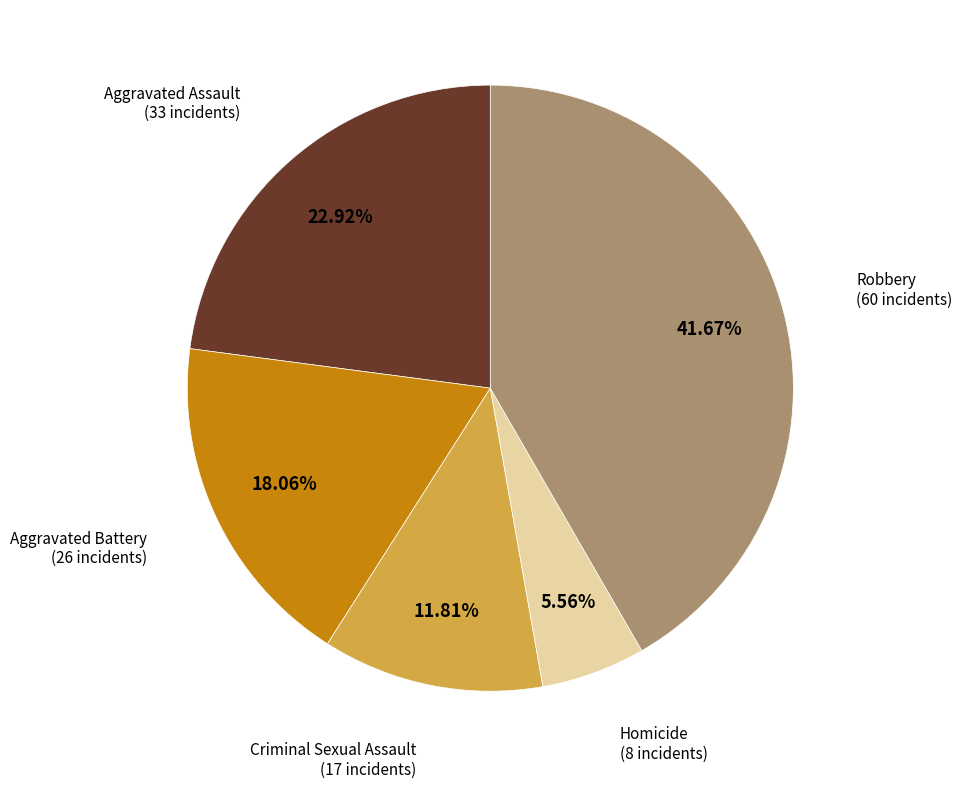

The Aggravated Battery slice represents 7% of the pie. True or false?

False